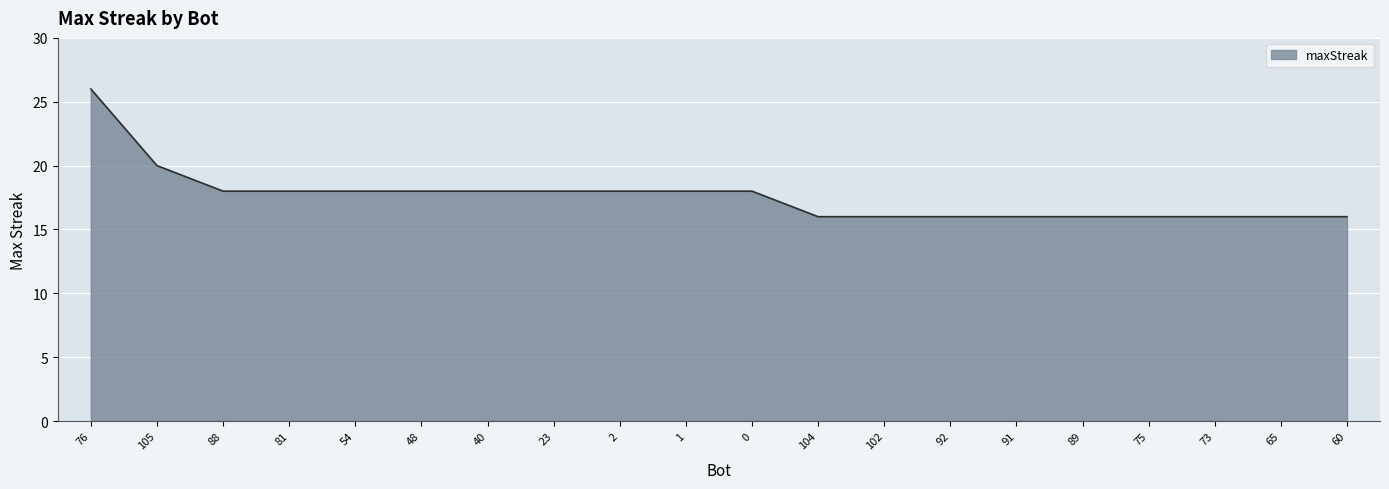

What is the maximum value shown in the chart?

26